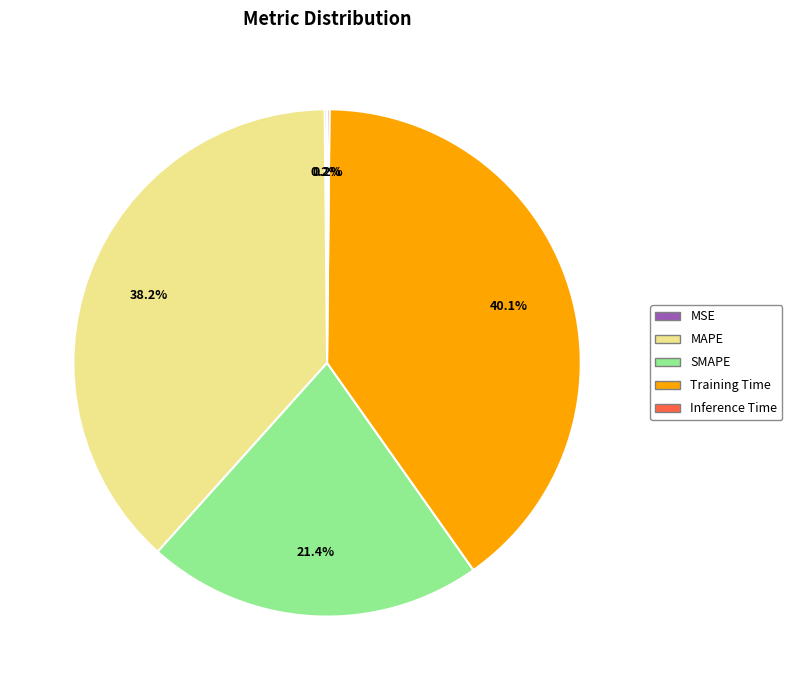

What is the largest slice in the pie chart?

Training Time